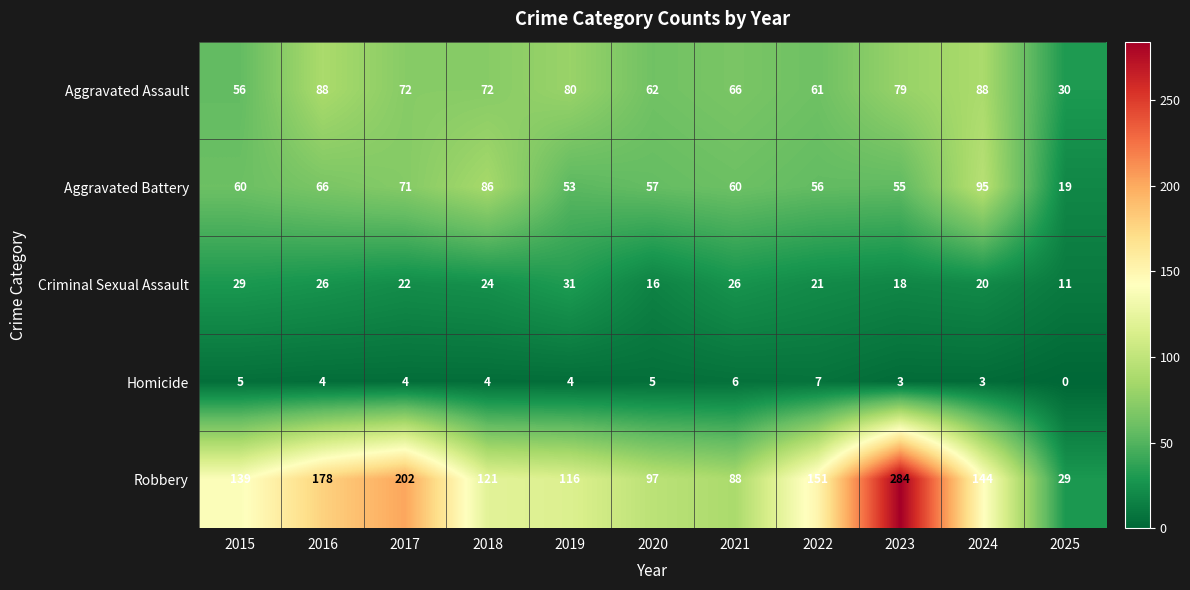

Is it true that Aggravated Battery equals 86 at 2021?

False